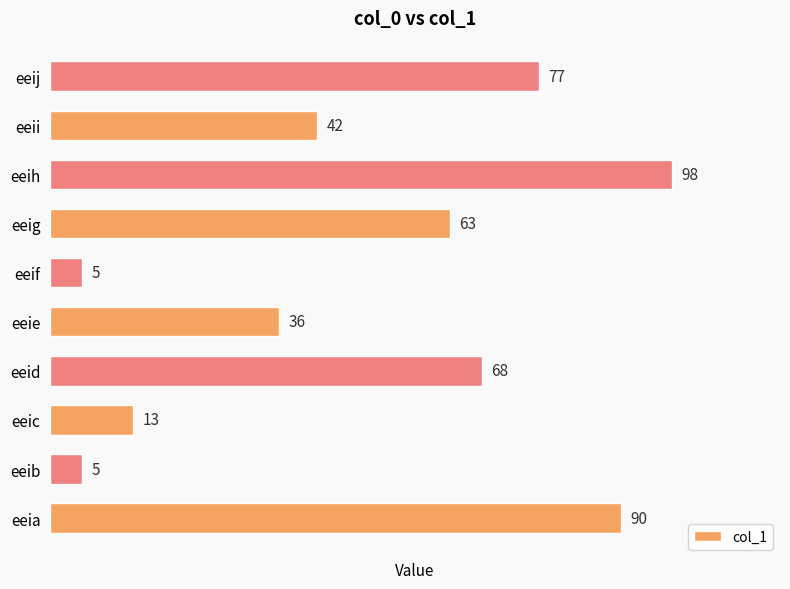

How many bars are there in total?

10